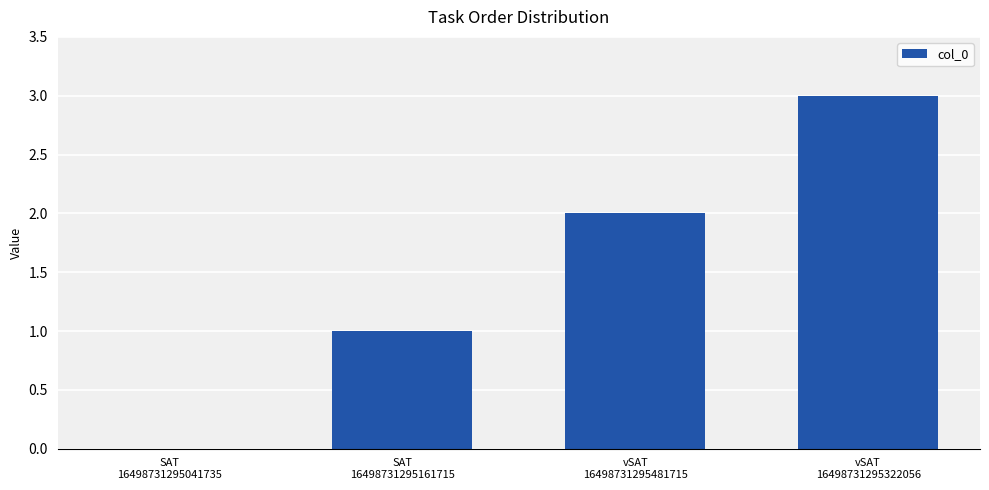

Reading right to left, extract all data points from this chart.

3	2	1	0